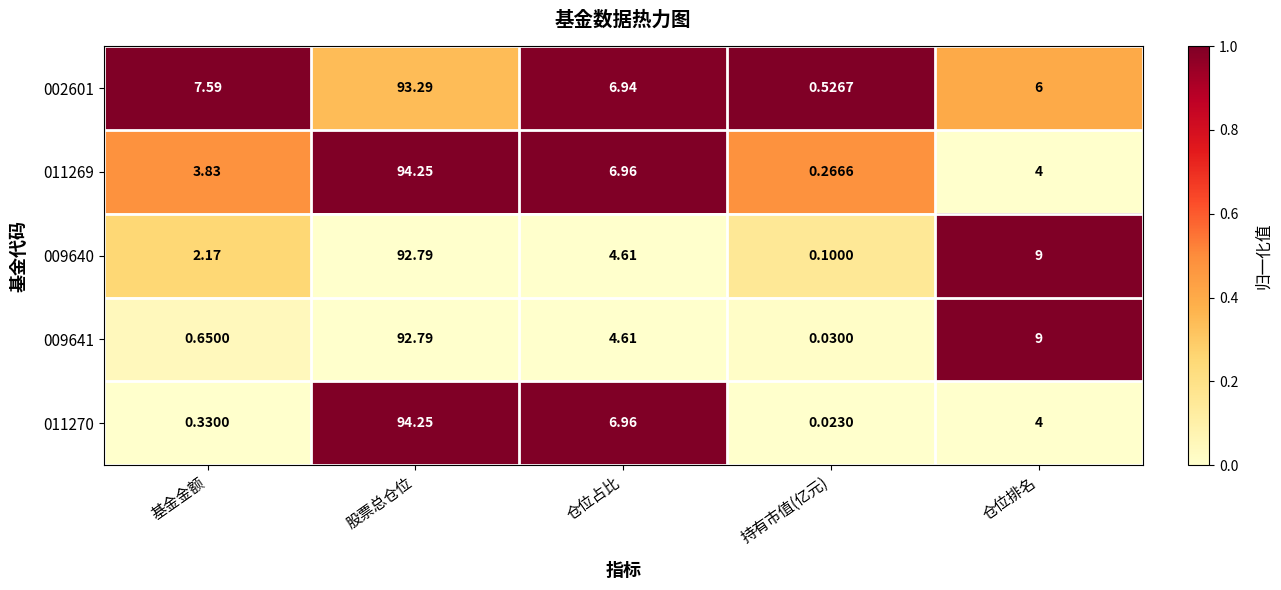

Which series has the widest spread of values?

011270